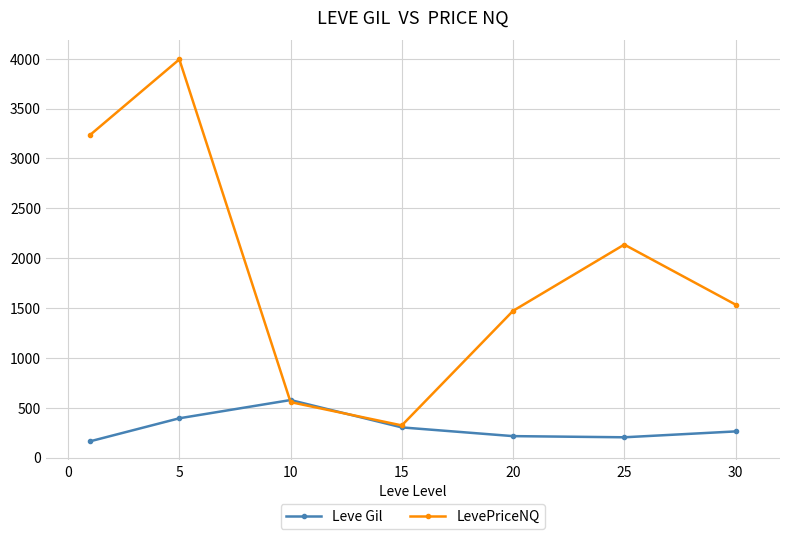

At how many categories does at least one series exceed 3479?

1